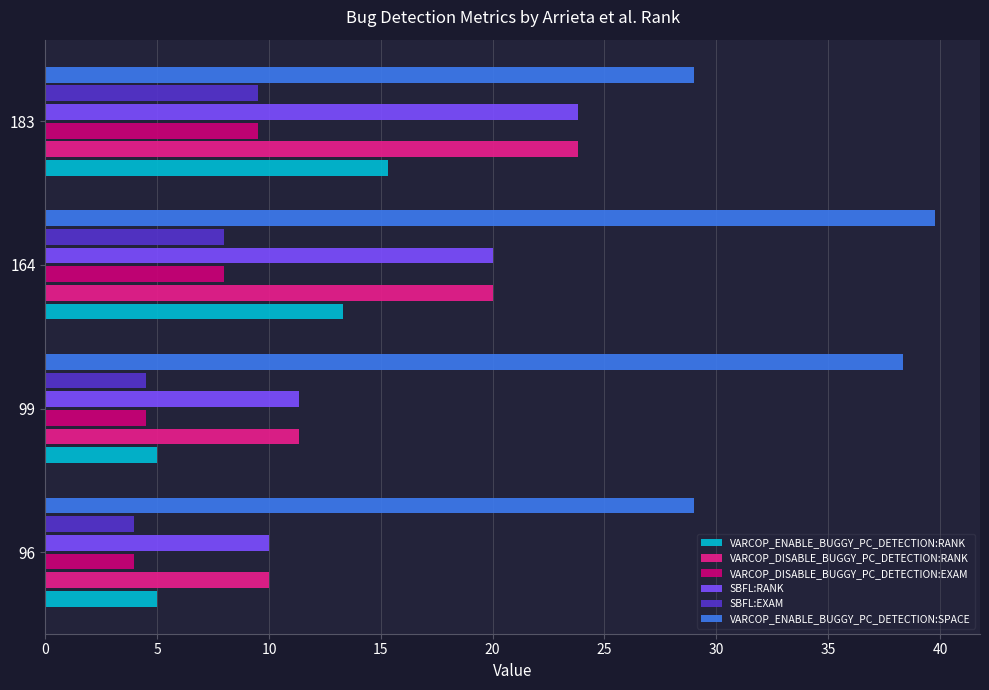

Which series has the largest total across all categories?

VARCOP_ENABLE_BUGGY_PC_DETECTION:SPACE